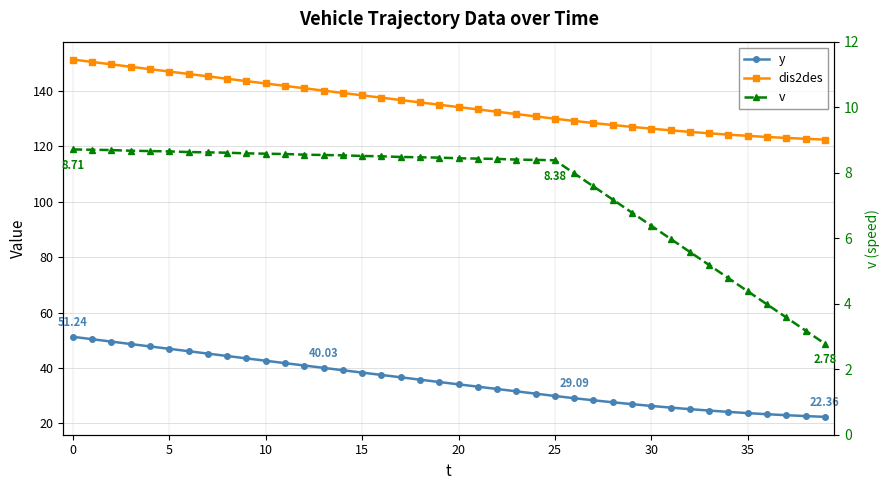

What is the sum of all dis2des values?

5406.2